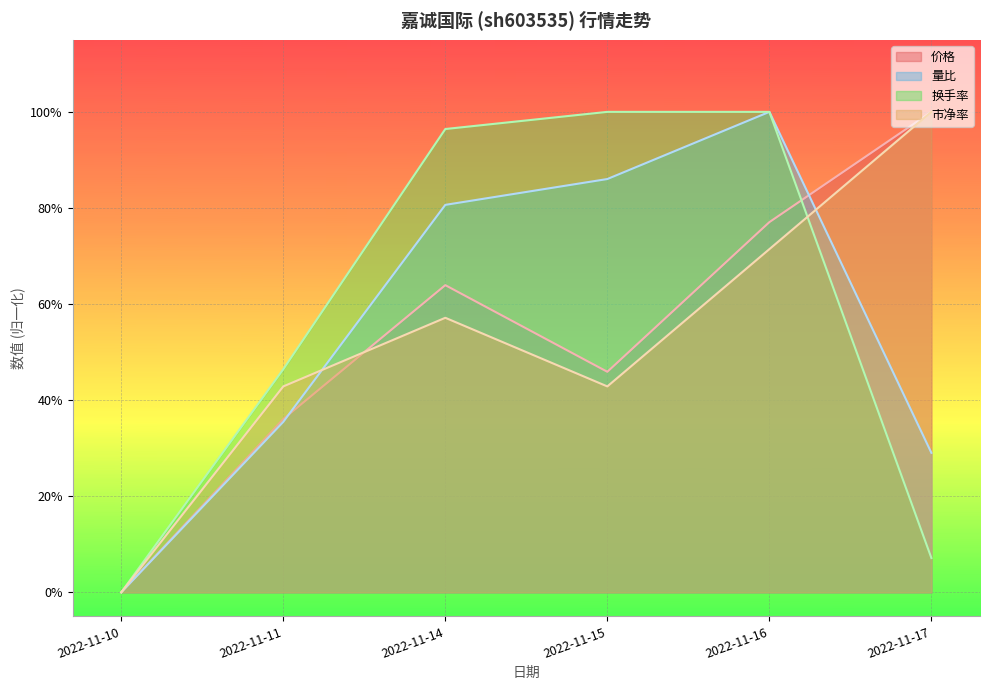

Count the 市净率 values in the range 0 to 1.

6